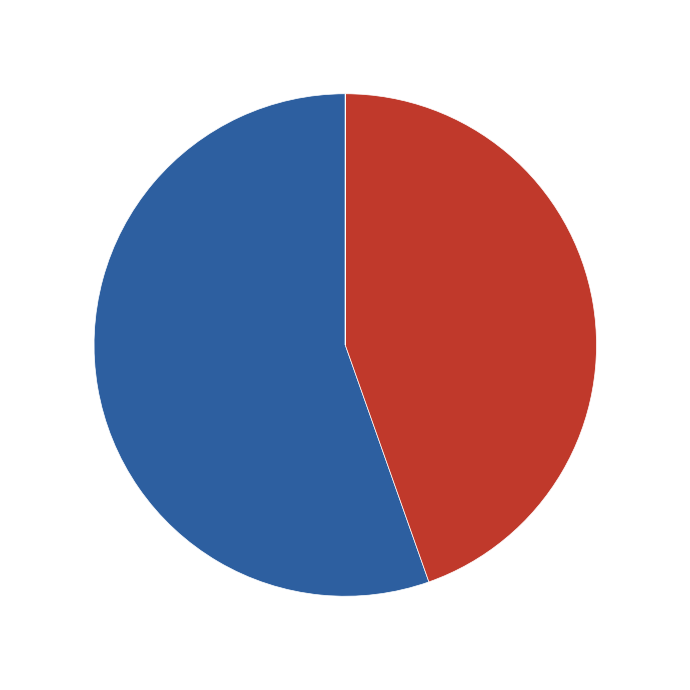

Is there any slice that represents more than half of the pie?

Yes